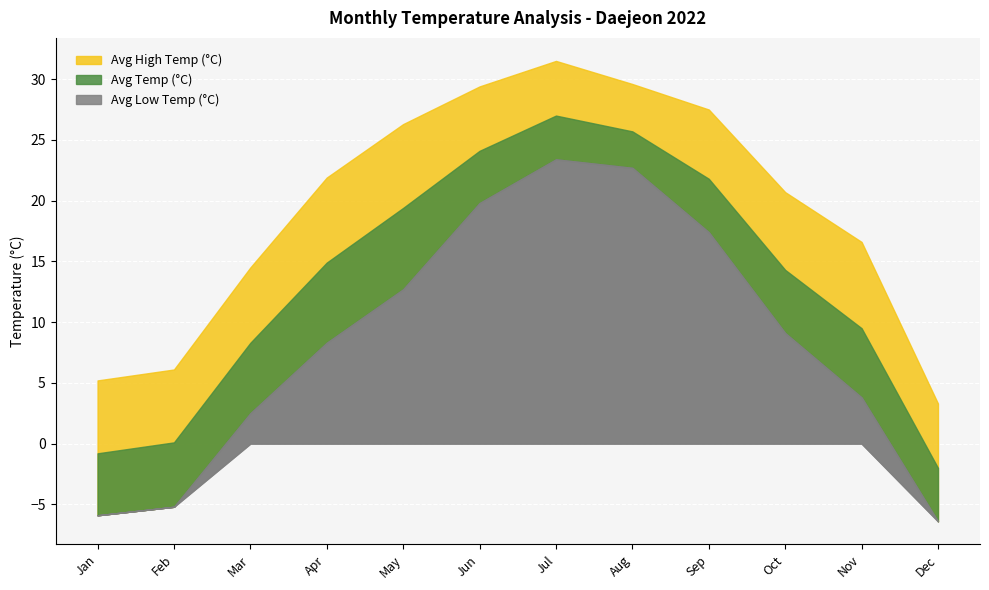

List the series in order of their peak value, lowest first.

Avg Low Temp (°C), Avg Temp (°C), Avg High Temp (°C)